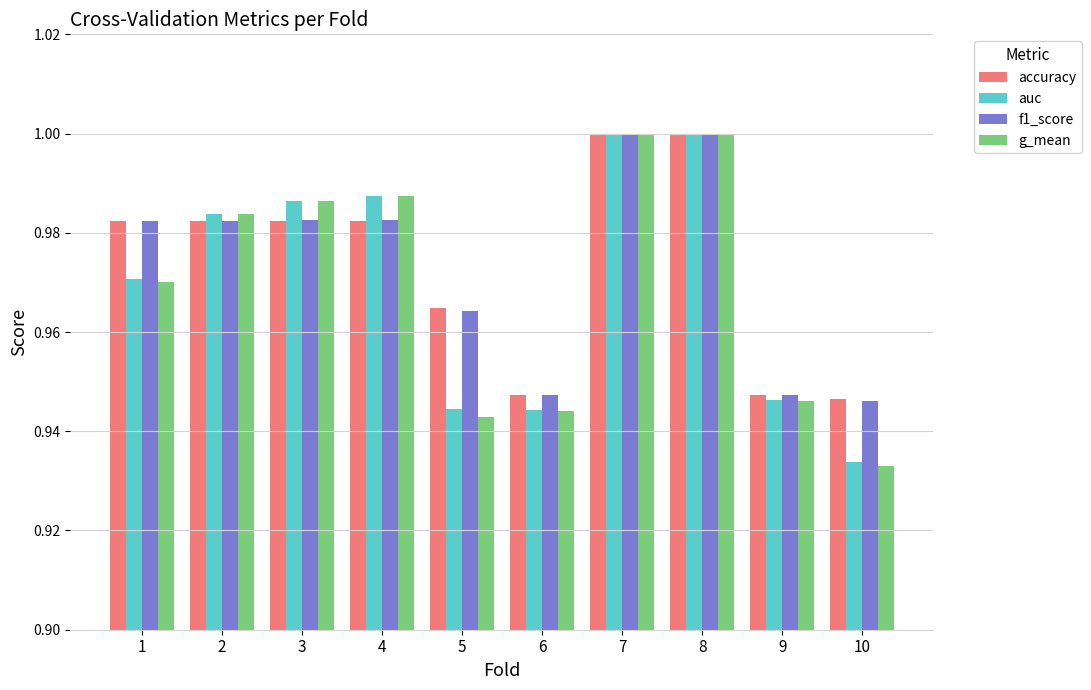

At how many categories does at least one series exceed 0?

10